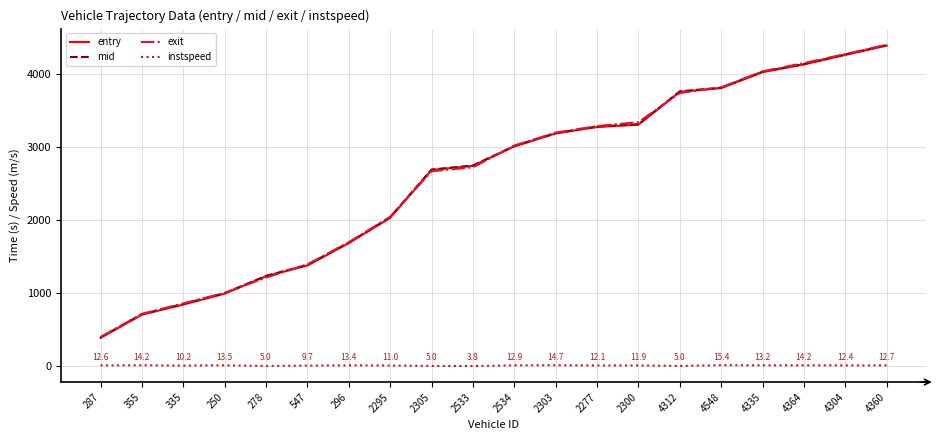

Does the chart have visible grid lines?

Yes